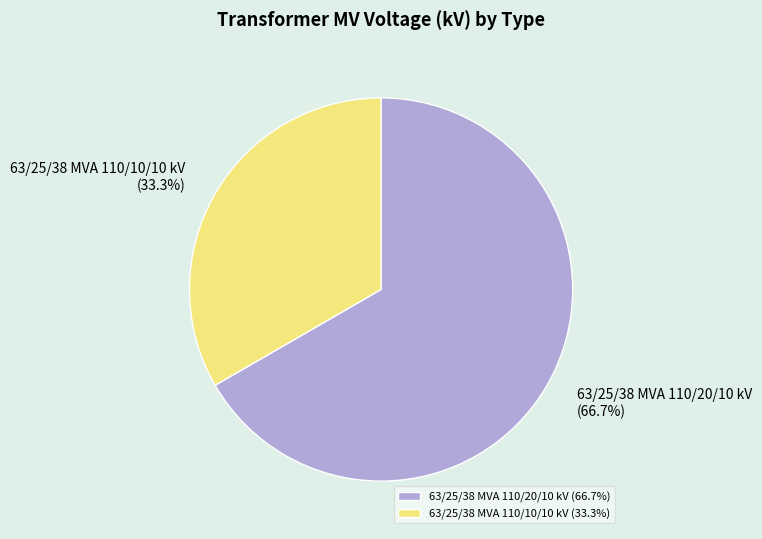

True or false: 63/25/38 MVA 110/10/10 kV accounts for 42% of the total.

False